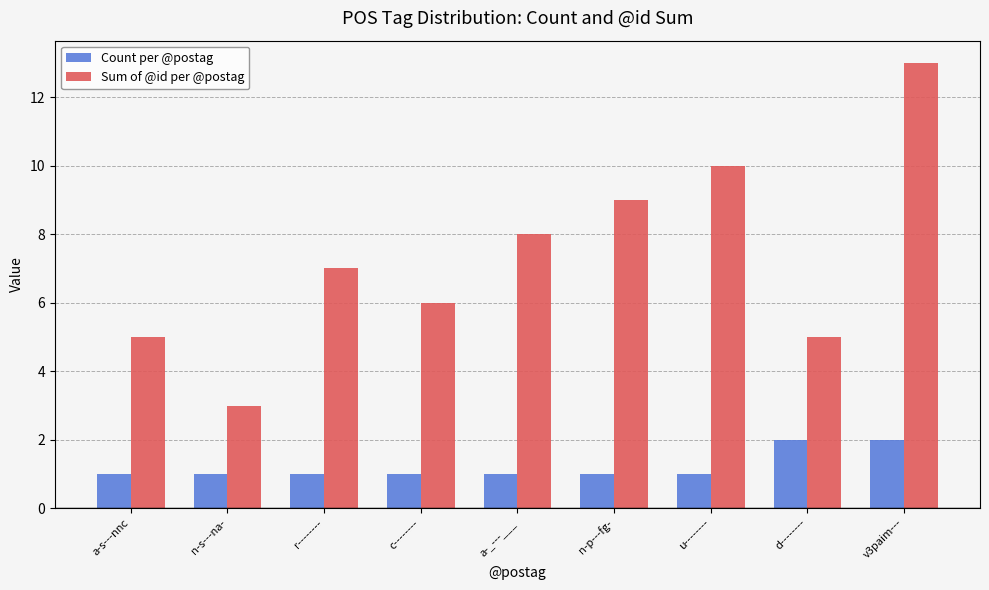

How many Sum of @id per @postag values are between 5 and 9?

6